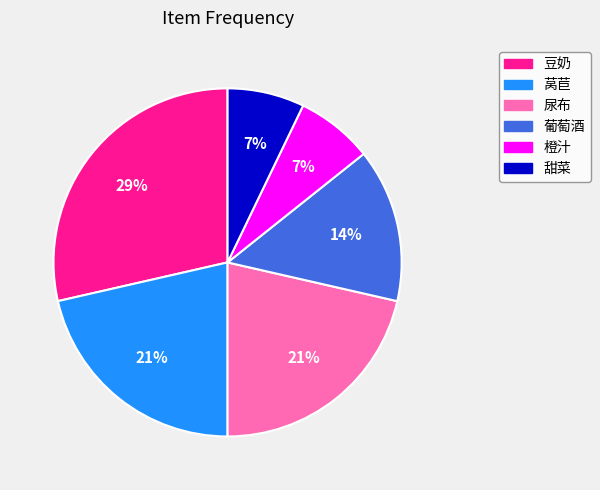

What is the ratio of the value at 橙汁 to the value at 葡萄酒?

0.5